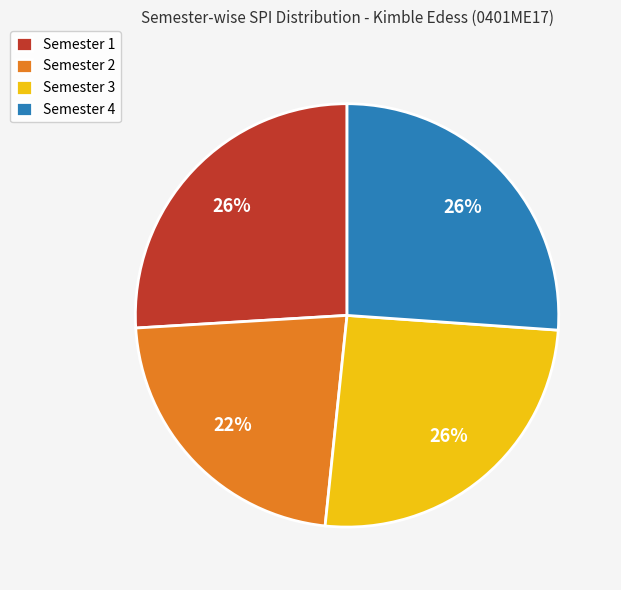

Do Semester 1 and Semester 4 together represent more than half of the pie?

Yes